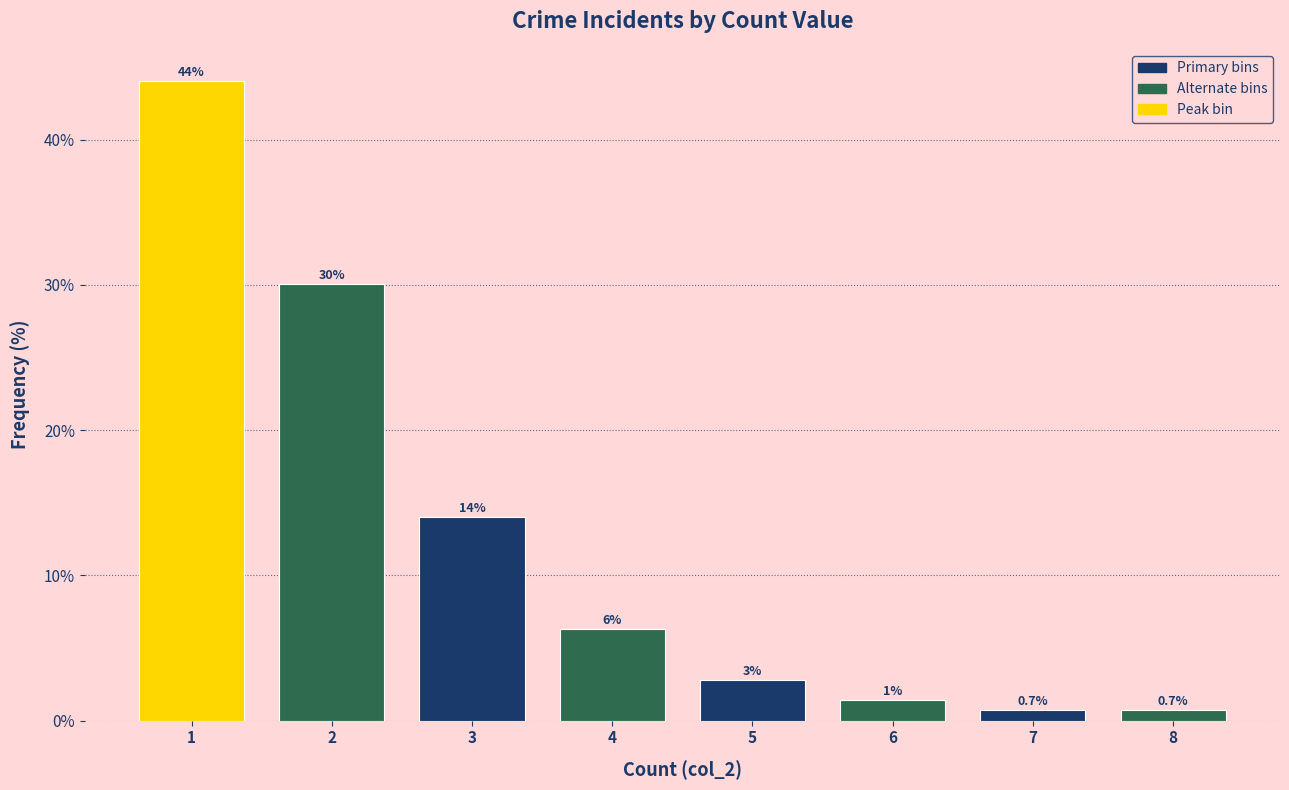

Which range on the x-axis has the tallest bar?

0.5 to 1.5